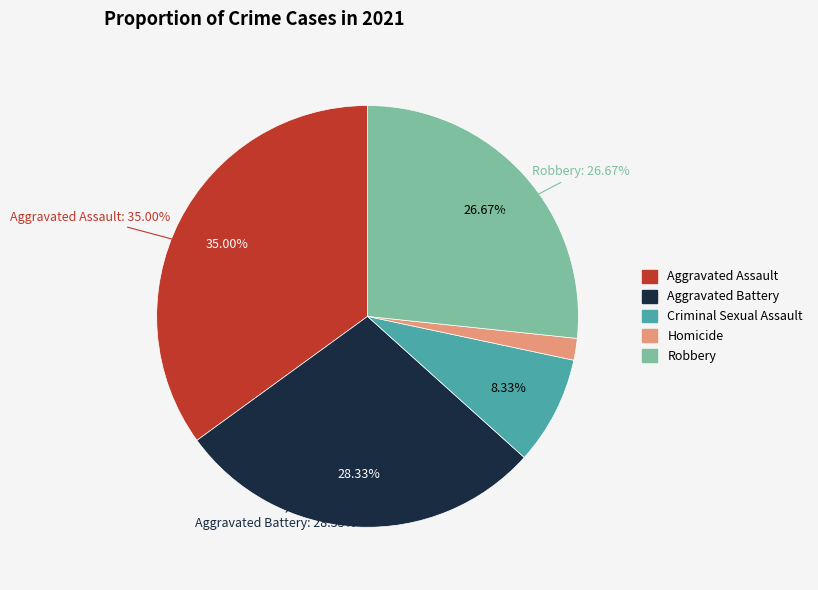

Count the number of slices in the pie.

5